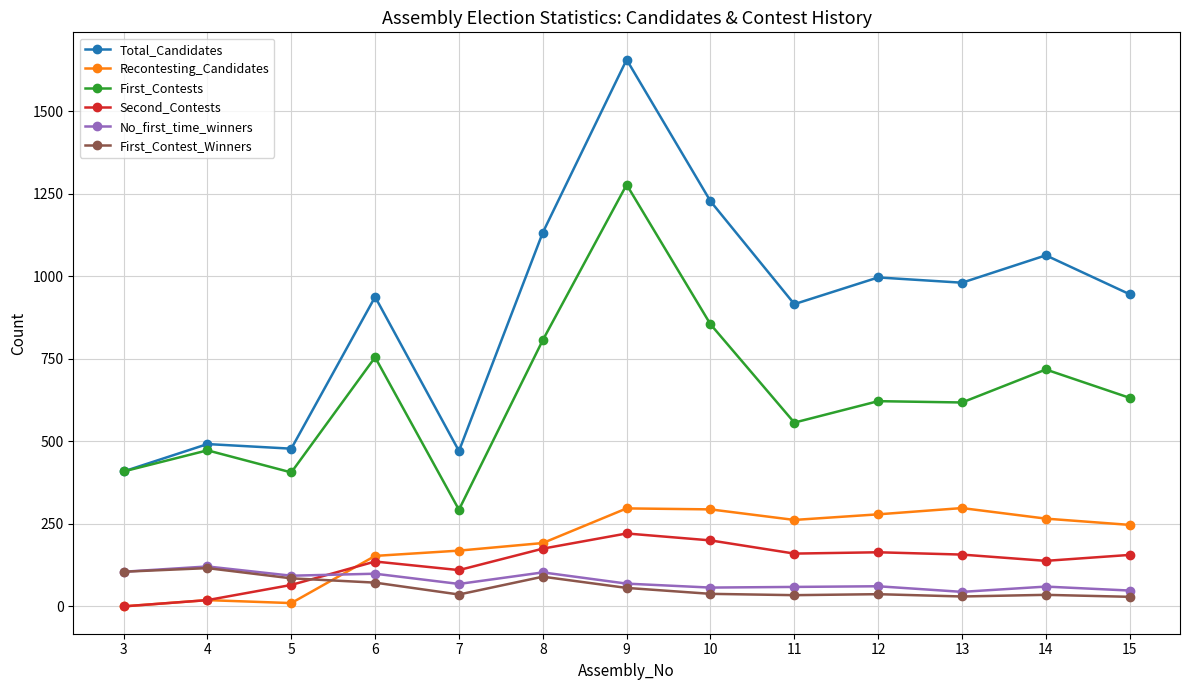

Which series has the largest total across all categories?

Total_Candidates